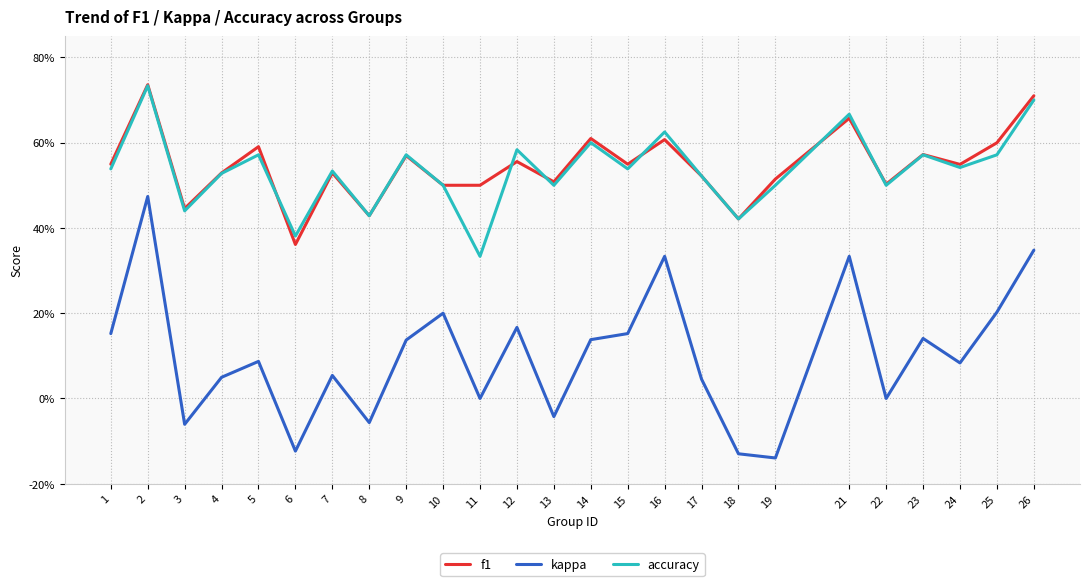

Is this an area chart (filled region under the line)?

No